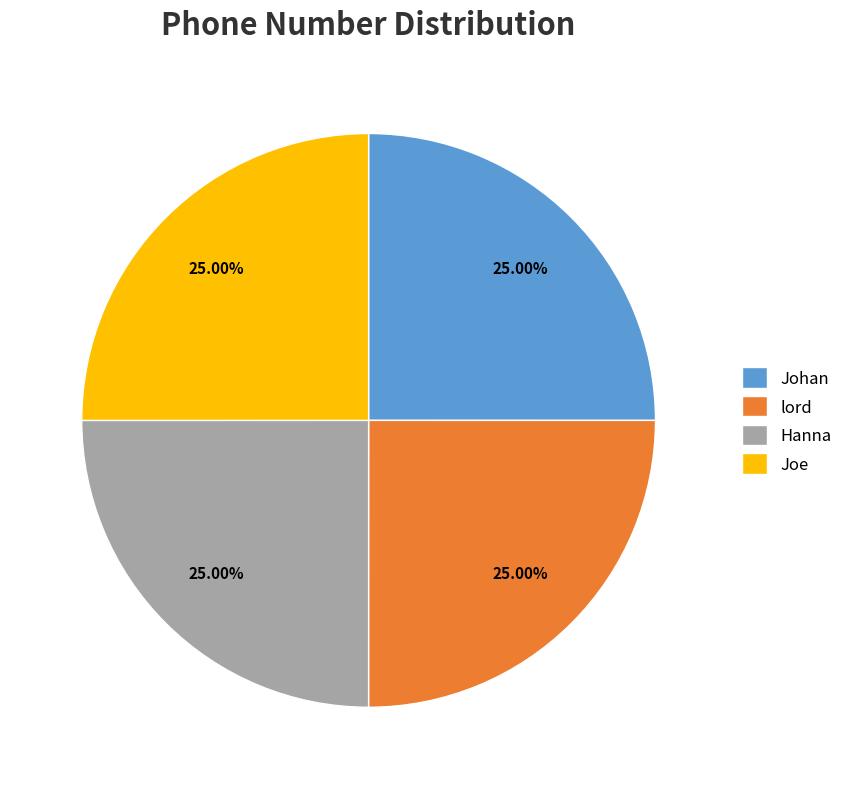

Approximately how many times larger is the value at Hanna compared to Johan?

1.0